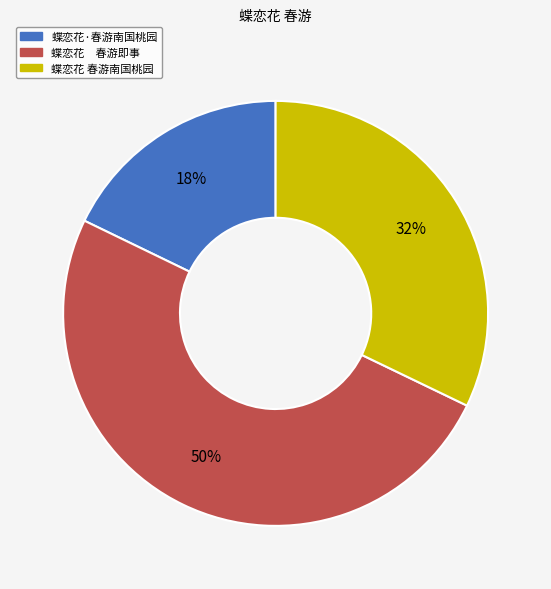

Which category accounts for the majority?

蝶恋花 春游即事